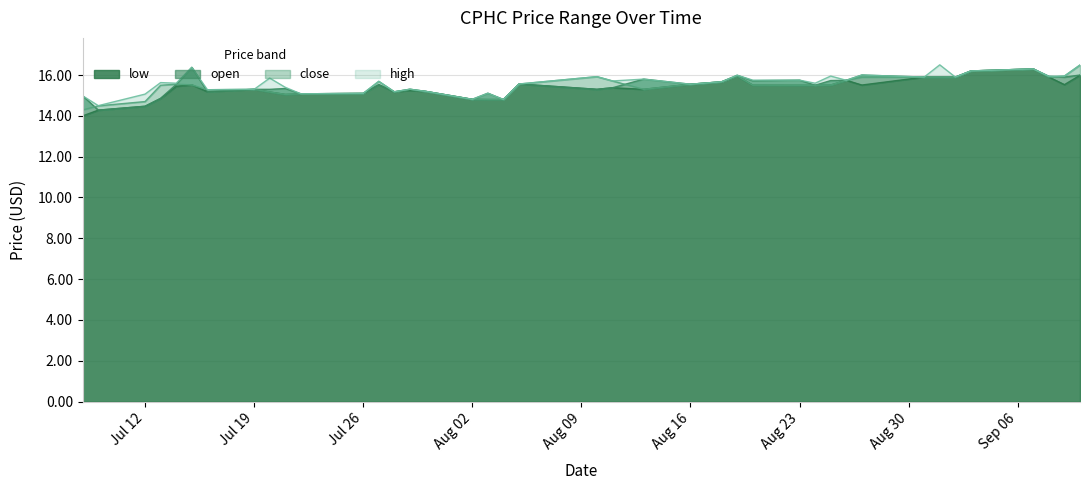

How many values in the close series are below 15?

6